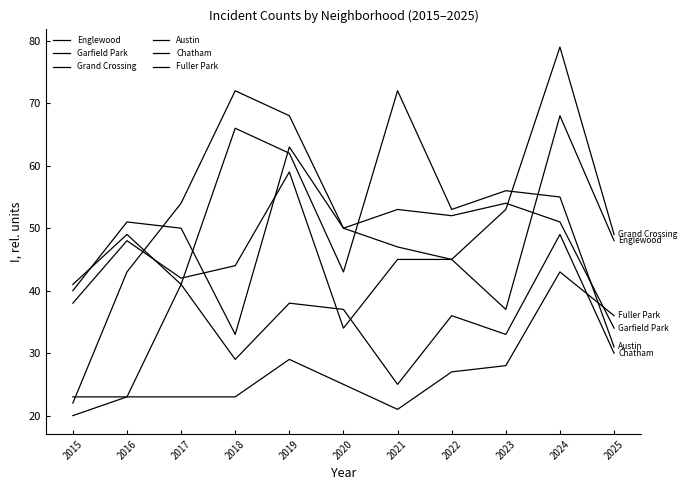

True or false: Englewood and Austin intersect in this chart.

True